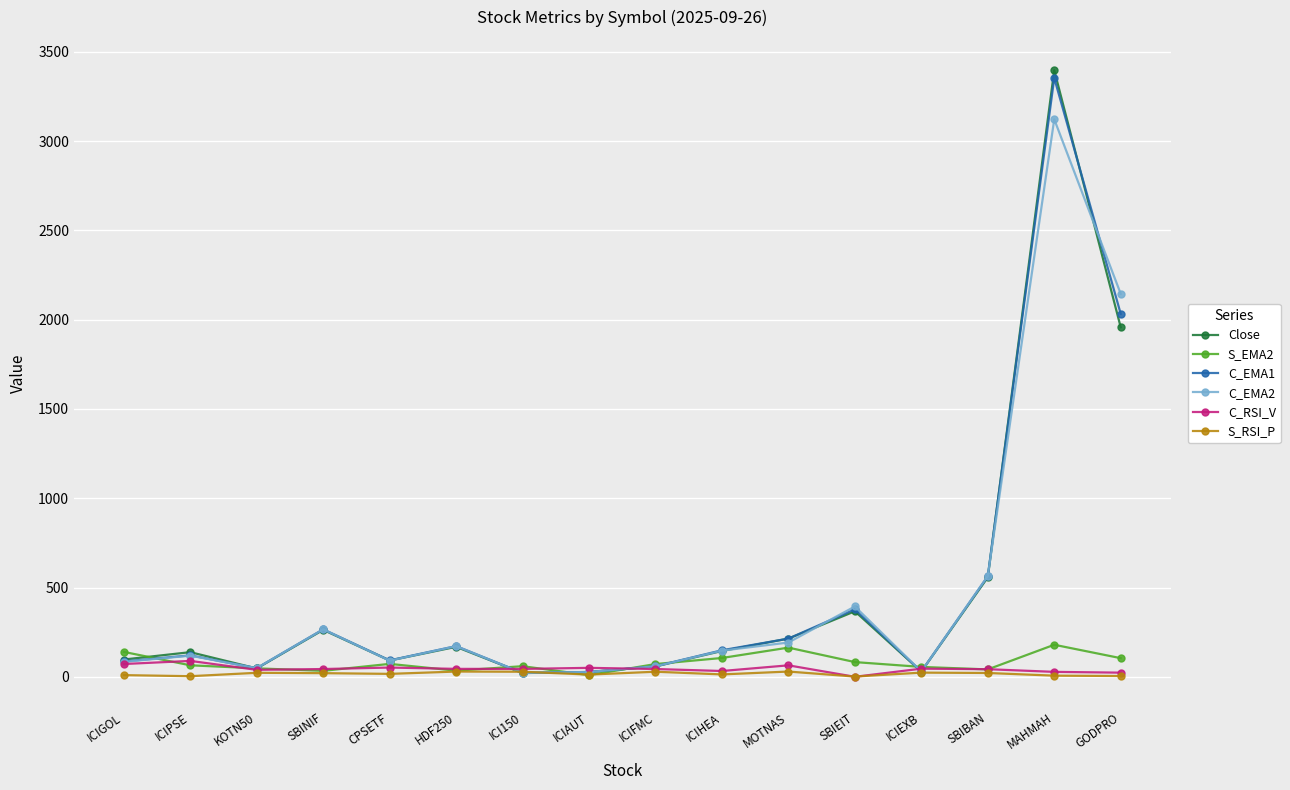

Between SBINIF and GODPRO, which series saw the biggest shift?

C_EMA2